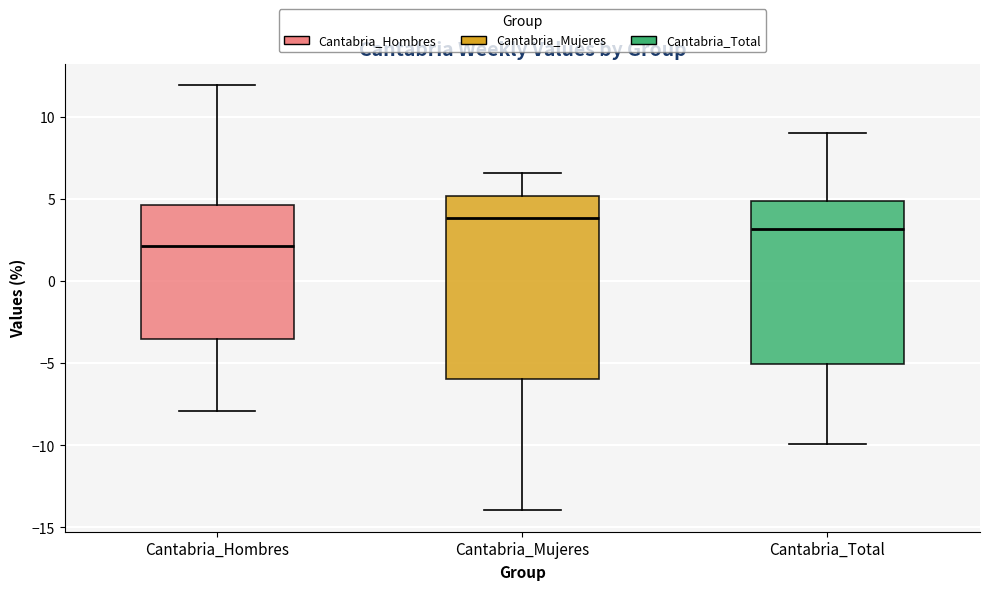

Comparing the boxes themselves (not the whiskers), which one is the tallest?

Cantabria_Mujeres